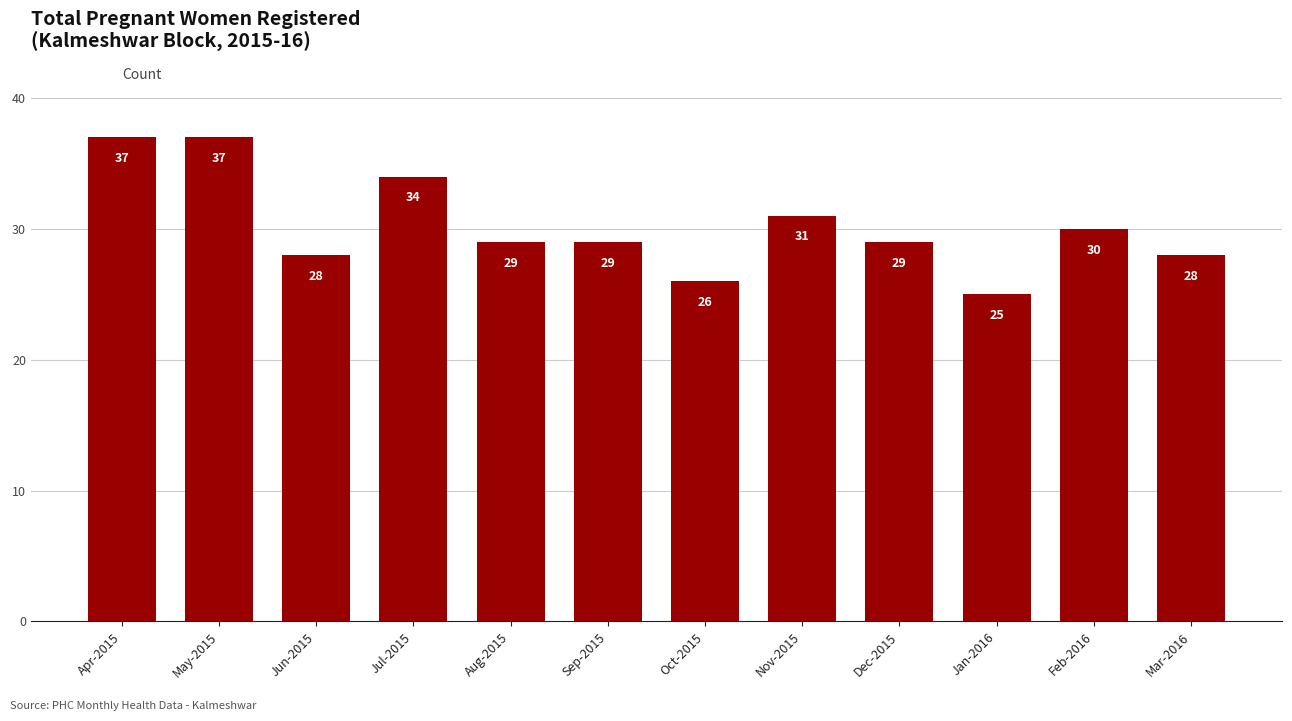

Which category has the lowest value across all series?

Jan-2016